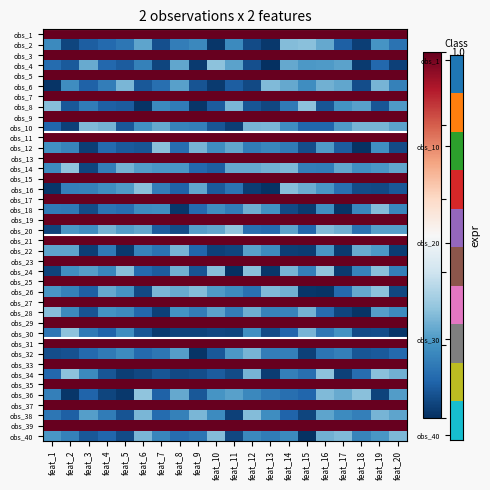

Reading right to left, extract all data points from this chart.

obs_1: feat_20=1.0	feat_19=1.0	feat_18=1.0	feat_17=1.0	feat_16=1.0	feat_15=1.0	feat_14=1.0	feat_13=1.0	feat_12=1.0	feat_11=1.0	feat_10=1.0	feat_9=1.0	feat_8=1.0	feat_7=1.0	feat_6=1.0	feat_5=1.0	feat_4=1.0	feat_3=1.0	feat_2=1.0	feat_1=1.0
obs_2: feat_20=0.1	feat_19=0.2	feat_18=0.0	feat_17=0.1	feat_16=0.2	feat_15=0.3	feat_14=0.3	feat_13=0.0	feat_12=0.1	feat_11=0.2	feat_10=0.0	feat_9=0.2	feat_8=0.2	feat_7=0.1	feat_6=0.2	feat_5=0.1	feat_4=0.1	feat_3=0.1	feat_2=0.0	feat_1=0.2
obs_3: feat_20=1.0	feat_19=1.0	feat_18=1.0	feat_17=1.0	feat_16=1.0	feat_15=1.0	feat_14=1.0	feat_13=1.0	feat_12=1.0	feat_11=1.0	feat_10=1.0	feat_9=1.0	feat_8=1.0	feat_7=1.0	feat_6=1.0	feat_5=1.0	feat_4=1.0	feat_3=1.0	feat_2=1.0	feat_1=1.0
obs_4: feat_20=0.0	feat_19=0.1	feat_18=0.0	feat_17=0.2	feat_16=0.2	feat_15=0.2	feat_14=0.2	feat_13=0.0	feat_12=0.1	feat_11=0.2	feat_10=0.3	feat_9=0.0	feat_8=0.2	feat_7=0.0	feat_6=0.2	feat_5=0.1	feat_4=0.1	feat_3=0.2	feat_2=0.1	feat_1=0.1
obs_5: feat_20=1.0	feat_19=1.0	feat_18=1.0	feat_17=1.0	feat_16=1.0	feat_15=1.0	feat_14=1.0	feat_13=1.0	feat_12=1.0	feat_11=1.0	feat_10=1.0	feat_9=1.0	feat_8=1.0	feat_7=1.0	feat_6=1.0	feat_5=1.0	feat_4=1.0	feat_3=1.0	feat_2=1.0	feat_1=1.0
obs_6: feat_20=0.2	feat_19=0.3	feat_18=0.1	feat_17=0.2	feat_16=0.3	feat_15=0.2	feat_14=0.2	feat_13=0.3	feat_12=0.0	feat_11=0.1	feat_10=0.0	feat_9=0.1	feat_8=0.2	feat_7=0.1	feat_6=0.1	feat_5=0.3	feat_4=0.2	feat_3=0.1	feat_2=0.2	feat_1=0.0
obs_7: feat_20=1.0	feat_19=1.0	feat_18=1.0	feat_17=1.0	feat_16=1.0	feat_15=1.0	feat_14=1.0	feat_13=1.0	feat_12=1.0	feat_11=1.0	feat_10=1.0	feat_9=1.0	feat_8=1.0	feat_7=1.0	feat_6=1.0	feat_5=1.0	feat_4=1.0	feat_3=1.0	feat_2=1.0	feat_1=1.0
obs_8: feat_20=0.2	feat_19=0.1	feat_18=0.2	feat_17=0.2	feat_16=0.1	feat_15=0.3	feat_14=0.1	feat_13=0.0	feat_12=0.1	feat_11=0.3	feat_10=0.1	feat_9=0.0	feat_8=0.2	feat_7=0.2	feat_6=0.0	feat_5=0.1	feat_4=0.1	feat_3=0.1	feat_2=0.1	feat_1=0.3
obs_9: feat_20=1.0	feat_19=1.0	feat_18=1.0	feat_17=1.0	feat_16=1.0	feat_15=1.0	feat_14=1.0	feat_13=1.0	feat_12=1.0	feat_11=1.0	feat_10=1.0	feat_9=1.0	feat_8=1.0	feat_7=1.0	feat_6=1.0	feat_5=1.0	feat_4=1.0	feat_3=1.0	feat_2=1.0	feat_1=1.0
obs_10: feat_20=0.2	feat_19=0.3	feat_18=0.3	feat_17=0.2	feat_16=0.1	feat_15=0.1	feat_14=0.2	feat_13=0.3	feat_12=0.3	feat_11=0.0	feat_10=0.1	feat_9=0.2	feat_8=0.2	feat_7=0.2	feat_6=0.2	feat_5=0.1	feat_4=0.3	feat_3=0.3	feat_2=0.0	feat_1=0.1
obs_11: feat_20=1.0	feat_19=1.0	feat_18=1.0	feat_17=1.0	feat_16=1.0	feat_15=1.0	feat_14=1.0	feat_13=1.0	feat_12=1.0	feat_11=1.0	feat_10=1.0	feat_9=1.0	feat_8=1.0	feat_7=1.0	feat_6=1.0	feat_5=1.0	feat_4=1.0	feat_3=1.0	feat_2=1.0	feat_1=1.0
obs_12: feat_20=0.1	feat_19=0.2	feat_18=0.0	feat_17=0.1	feat_16=0.2	feat_15=0.1	feat_14=0.1	feat_13=0.2	feat_12=0.2	feat_11=0.2	feat_10=0.2	feat_9=0.3	feat_8=0.1	feat_7=0.3	feat_6=0.1	feat_5=0.1	feat_4=0.1	feat_3=0.0	feat_2=0.2	feat_1=0.2
obs_13: feat_20=1.0	feat_19=1.0	feat_18=1.0	feat_17=1.0	feat_16=1.0	feat_15=1.0	feat_14=1.0	feat_13=1.0	feat_12=1.0	feat_11=1.0	feat_10=1.0	feat_9=1.0	feat_8=1.0	feat_7=1.0	feat_6=1.0	feat_5=1.0	feat_4=1.0	feat_3=1.0	feat_2=1.0	feat_1=1.0
obs_14: feat_20=0.2	feat_19=0.2	feat_18=0.2	feat_17=0.2	feat_16=0.2	feat_15=0.2	feat_14=0.3	feat_13=0.3	feat_12=0.2	feat_11=0.2	feat_10=0.1	feat_9=0.1	feat_8=0.2	feat_7=0.2	feat_6=0.2	feat_5=0.3	feat_4=0.2	feat_3=0.0	feat_2=0.3	feat_1=0.2
obs_15: feat_20=1.0	feat_19=1.0	feat_18=1.0	feat_17=1.0	feat_16=1.0	feat_15=1.0	feat_14=1.0	feat_13=1.0	feat_12=1.0	feat_11=1.0	feat_10=1.0	feat_9=1.0	feat_8=1.0	feat_7=1.0	feat_6=1.0	feat_5=1.0	feat_4=1.0	feat_3=1.0	feat_2=1.0	feat_1=1.0
obs_16: feat_20=0.1	feat_19=0.0	feat_18=0.1	feat_17=0.1	feat_16=0.2	feat_15=0.3	feat_14=0.3	feat_13=0.0	feat_12=0.0	feat_11=0.1	feat_10=0.1	feat_9=0.2	feat_8=0.1	feat_7=0.2	feat_6=0.3	feat_5=0.2	feat_4=0.2	feat_3=0.2	feat_2=0.2	feat_1=0.0
obs_17: feat_20=1.0	feat_19=1.0	feat_18=1.0	feat_17=1.0	feat_16=1.0	feat_15=1.0	feat_14=1.0	feat_13=1.0	feat_12=1.0	feat_11=1.0	feat_10=1.0	feat_9=1.0	feat_8=1.0	feat_7=1.0	feat_6=1.0	feat_5=1.0	feat_4=1.0	feat_3=1.0	feat_2=1.0	feat_1=1.0
obs_18: feat_20=0.2	feat_19=0.3	feat_18=0.2	feat_17=0.0	feat_16=0.2	feat_15=0.0	feat_14=0.0	feat_13=0.2	feat_12=0.3	feat_11=0.2	feat_10=0.2	feat_9=0.1	feat_8=0.0	feat_7=0.2	feat_6=0.2	feat_5=0.1	feat_4=0.1	feat_3=0.1	feat_2=0.1	feat_1=0.1
obs_19: feat_20=1.0	feat_19=1.0	feat_18=1.0	feat_17=1.0	feat_16=1.0	feat_15=1.0	feat_14=1.0	feat_13=1.0	feat_12=1.0	feat_11=1.0	feat_10=1.0	feat_9=1.0	feat_8=1.0	feat_7=1.0	feat_6=1.0	feat_5=1.0	feat_4=1.0	feat_3=1.0	feat_2=1.0	feat_1=1.0
obs_20: feat_20=0.2	feat_19=0.2	feat_18=0.1	feat_17=0.3	feat_16=0.3	feat_15=0.1	feat_14=0.2	feat_13=0.1	feat_12=0.1	feat_11=0.3	feat_10=0.2	feat_9=0.2	feat_8=0.1	feat_7=0.1	feat_6=0.2	feat_5=0.2	feat_4=0.3	feat_3=0.2	feat_2=0.2	feat_1=0.0
obs_21: feat_20=1.0	feat_19=1.0	feat_18=1.0	feat_17=1.0	feat_16=1.0	feat_15=1.0	feat_14=1.0	feat_13=1.0	feat_12=1.0	feat_11=1.0	feat_10=1.0	feat_9=1.0	feat_8=1.0	feat_7=1.0	feat_6=1.0	feat_5=1.0	feat_4=1.0	feat_3=1.0	feat_2=1.0	feat_1=1.0
obs_22: feat_20=0.0	feat_19=0.2	feat_18=0.2	feat_17=0.0	feat_16=0.2	feat_15=0.0	feat_14=0.0	feat_13=0.2	feat_12=0.2	feat_11=0.0	feat_10=0.0	feat_9=0.1	feat_8=0.3	feat_7=0.1	feat_6=0.2	feat_5=0.0	feat_4=0.1	feat_3=0.0	feat_2=0.2	feat_1=0.2
obs_23: feat_20=1.0	feat_19=1.0	feat_18=1.0	feat_17=1.0	feat_16=1.0	feat_15=1.0	feat_14=1.0	feat_13=1.0	feat_12=1.0	feat_11=1.0	feat_10=1.0	feat_9=1.0	feat_8=1.0	feat_7=1.0	feat_6=1.0	feat_5=1.0	feat_4=1.0	feat_3=1.0	feat_2=1.0	feat_1=1.0
obs_24: feat_20=0.2	feat_19=0.3	feat_18=0.2	feat_17=0.0	feat_16=0.3	feat_15=0.2	feat_14=0.3	feat_13=0.0	feat_12=0.3	feat_11=0.0	feat_10=0.3	feat_9=0.1	feat_8=0.3	feat_7=0.1	feat_6=0.1	feat_5=0.3	feat_4=0.2	feat_3=0.2	feat_2=0.2	feat_1=0.0
obs_25: feat_20=1.0	feat_19=1.0	feat_18=1.0	feat_17=1.0	feat_16=1.0	feat_15=1.0	feat_14=1.0	feat_13=1.0	feat_12=1.0	feat_11=1.0	feat_10=1.0	feat_9=1.0	feat_8=1.0	feat_7=1.0	feat_6=1.0	feat_5=1.0	feat_4=1.0	feat_3=1.0	feat_2=1.0	feat_1=1.0
obs_26: feat_20=0.0	feat_19=0.3	feat_18=0.2	feat_17=0.1	feat_16=0.0	feat_15=0.0	feat_14=0.3	feat_13=0.3	feat_12=0.1	feat_11=0.2	feat_10=0.2	feat_9=0.3	feat_8=0.2	feat_7=0.3	feat_6=0.0	feat_5=0.2	feat_4=0.2	feat_3=0.1	feat_2=0.2	feat_1=0.2
obs_27: feat_20=1.0	feat_19=1.0	feat_18=1.0	feat_17=1.0	feat_16=1.0	feat_15=1.0	feat_14=1.0	feat_13=1.0	feat_12=1.0	feat_11=1.0	feat_10=1.0	feat_9=1.0	feat_8=1.0	feat_7=1.0	feat_6=1.0	feat_5=1.0	feat_4=1.0	feat_3=1.0	feat_2=1.0	feat_1=1.0
obs_28: feat_20=0.2	feat_19=0.2	feat_18=0.0	feat_17=0.0	feat_16=0.1	feat_15=0.3	feat_14=0.2	feat_13=0.2	feat_12=0.3	feat_11=0.2	feat_10=0.2	feat_9=0.2	feat_8=0.2	feat_7=0.0	feat_6=0.1	feat_5=0.2	feat_4=0.2	feat_3=0.1	feat_2=0.2	feat_1=0.3
obs_29: feat_20=1.0	feat_19=1.0	feat_18=1.0	feat_17=1.0	feat_16=1.0	feat_15=1.0	feat_14=1.0	feat_13=1.0	feat_12=1.0	feat_11=1.0	feat_10=1.0	feat_9=1.0	feat_8=1.0	feat_7=1.0	feat_6=1.0	feat_5=1.0	feat_4=1.0	feat_3=1.0	feat_2=1.0	feat_1=1.0
obs_30: feat_20=0.0	feat_19=0.1	feat_18=0.1	feat_17=0.2	feat_16=0.1	feat_15=0.3	feat_14=0.1	feat_13=0.1	feat_12=0.2	feat_11=0.0	feat_10=0.0	feat_9=0.0	feat_8=0.0	feat_7=0.0	feat_6=0.1	feat_5=0.2	feat_4=0.1	feat_3=0.1	feat_2=0.3	feat_1=0.1
obs_31: feat_20=1.0	feat_19=1.0	feat_18=1.0	feat_17=1.0	feat_16=1.0	feat_15=1.0	feat_14=1.0	feat_13=1.0	feat_12=1.0	feat_11=1.0	feat_10=1.0	feat_9=1.0	feat_8=1.0	feat_7=1.0	feat_6=1.0	feat_5=1.0	feat_4=1.0	feat_3=1.0	feat_2=1.0	feat_1=1.0
obs_32: feat_20=0.1	feat_19=0.1	feat_18=0.1	feat_17=0.2	feat_16=0.1	feat_15=0.0	feat_14=0.2	feat_13=0.2	feat_12=0.3	feat_11=0.2	feat_10=0.1	feat_9=0.0	feat_8=0.2	feat_7=0.1	feat_6=0.1	feat_5=0.2	feat_4=0.1	feat_3=0.1	feat_2=0.1	feat_1=0.1
obs_33: feat_20=1.0	feat_19=1.0	feat_18=1.0	feat_17=1.0	feat_16=1.0	feat_15=1.0	feat_14=1.0	feat_13=1.0	feat_12=1.0	feat_11=1.0	feat_10=1.0	feat_9=1.0	feat_8=1.0	feat_7=1.0	feat_6=1.0	feat_5=1.0	feat_4=1.0	feat_3=1.0	feat_2=1.0	feat_1=1.0
obs_34: feat_20=0.3	feat_19=0.3	feat_18=0.1	feat_17=0.0	feat_16=0.3	feat_15=0.1	feat_14=0.2	feat_13=0.0	feat_12=0.3	feat_11=0.1	feat_10=0.1	feat_9=0.1	feat_8=0.0	feat_7=0.1	feat_6=0.0	feat_5=0.0	feat_4=0.1	feat_3=0.2	feat_2=0.3	feat_1=0.1
obs_35: feat_20=1.0	feat_19=1.0	feat_18=1.0	feat_17=1.0	feat_16=1.0	feat_15=1.0	feat_14=1.0	feat_13=1.0	feat_12=1.0	feat_11=1.0	feat_10=1.0	feat_9=1.0	feat_8=1.0	feat_7=1.0	feat_6=1.0	feat_5=1.0	feat_4=1.0	feat_3=1.0	feat_2=1.0	feat_1=1.0
obs_36: feat_20=0.2	feat_19=0.0	feat_18=0.3	feat_17=0.2	feat_16=0.3	feat_15=0.1	feat_14=0.1	feat_13=0.1	feat_12=0.2	feat_11=0.2	feat_10=0.2	feat_9=0.1	feat_8=0.2	feat_7=0.1	feat_6=0.3	feat_5=0.0	feat_4=0.0	feat_3=0.1	feat_2=0.0	feat_1=0.2
obs_37: feat_20=1.0	feat_19=1.0	feat_18=1.0	feat_17=1.0	feat_16=1.0	feat_15=1.0	feat_14=1.0	feat_13=1.0	feat_12=1.0	feat_11=1.0	feat_10=1.0	feat_9=1.0	feat_8=1.0	feat_7=1.0	feat_6=1.0	feat_5=1.0	feat_4=1.0	feat_3=1.0	feat_2=1.0	feat_1=1.0
obs_38: feat_20=0.2	feat_19=0.3	feat_18=0.2	feat_17=0.2	feat_16=0.2	feat_15=0.0	feat_14=0.1	feat_13=0.2	feat_12=0.3	feat_11=0.0	feat_10=0.2	feat_9=0.3	feat_8=0.2	feat_7=0.1	feat_6=0.3	feat_5=0.1	feat_4=0.2	feat_3=0.2	feat_2=0.1	feat_1=0.1
obs_39: feat_20=1.0	feat_19=1.0	feat_18=1.0	feat_17=1.0	feat_16=1.0	feat_15=1.0	feat_14=1.0	feat_13=1.0	feat_12=1.0	feat_11=1.0	feat_10=1.0	feat_9=1.0	feat_8=1.0	feat_7=1.0	feat_6=1.0	feat_5=1.0	feat_4=1.0	feat_3=1.0	feat_2=1.0	feat_1=1.0
obs_40: feat_20=0.3	feat_19=0.2	feat_18=0.2	feat_17=0.3	feat_16=0.3	feat_15=0.0	feat_14=0.2	feat_13=0.2	feat_12=0.2	feat_11=0.0	feat_10=0.3	feat_9=0.1	feat_8=0.1	feat_7=0.2	feat_6=0.3	feat_5=0.1	feat_4=0.1	feat_3=0.1	feat_2=0.2	feat_1=0.2